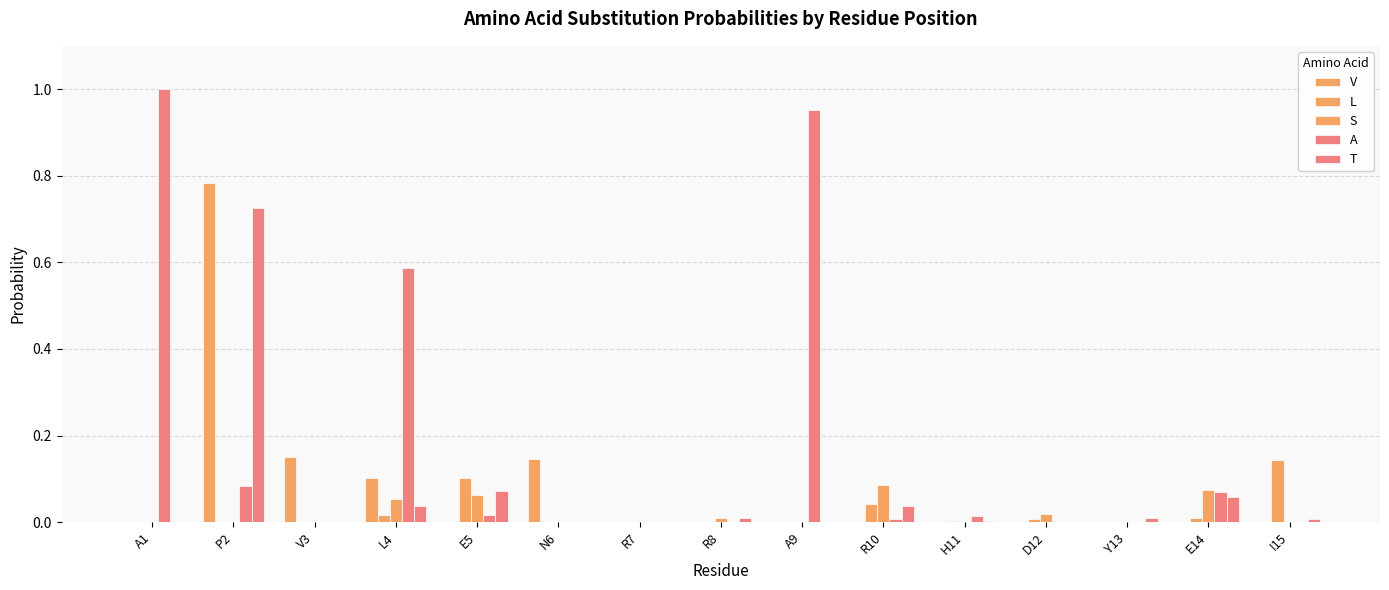

What is the difference between the maximum and minimum values in the V series?

0.8